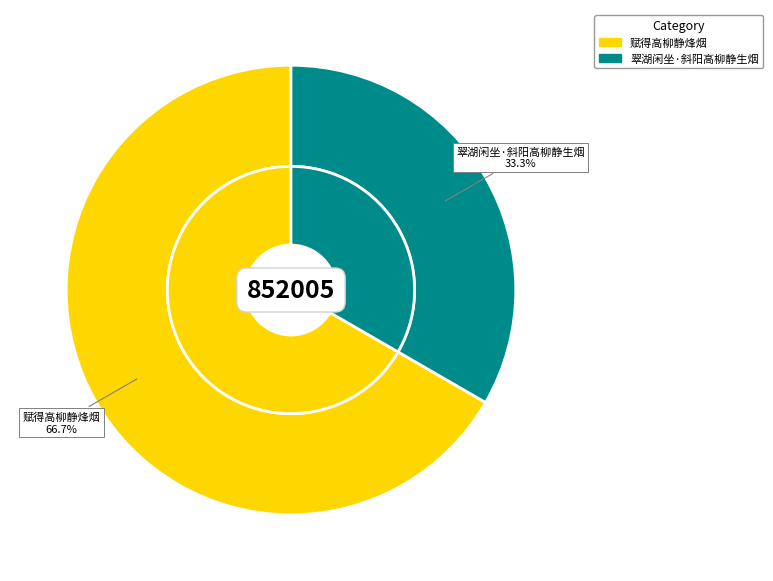

Which category has the smallest portion of the pie?

翠湖闲坐·斜阳高柳静生烟